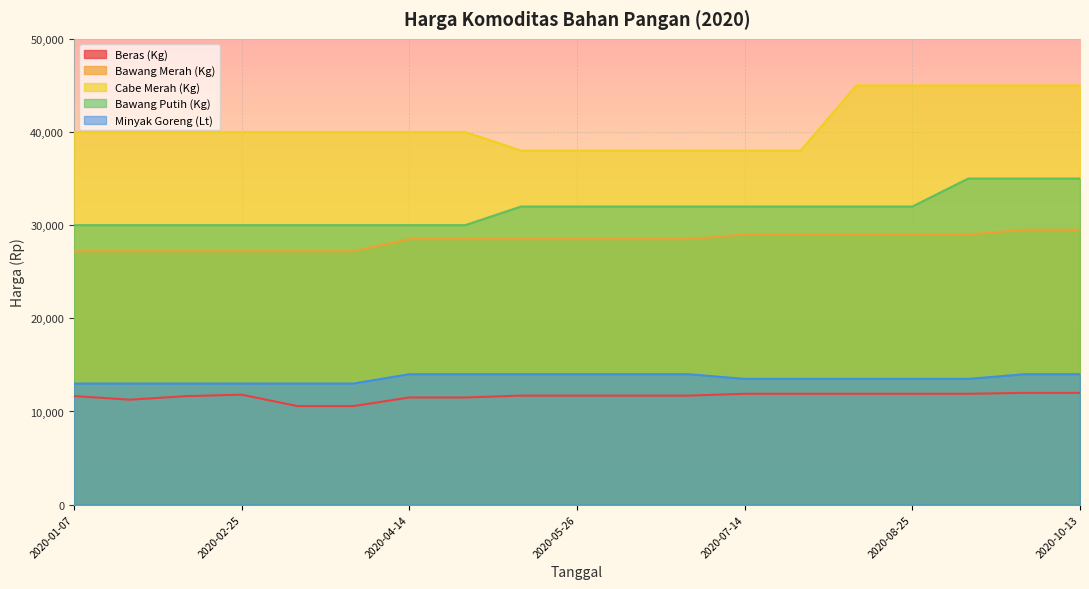

What is the difference between the maximum and minimum values in the Bawang Putih (Kg) series?

5000